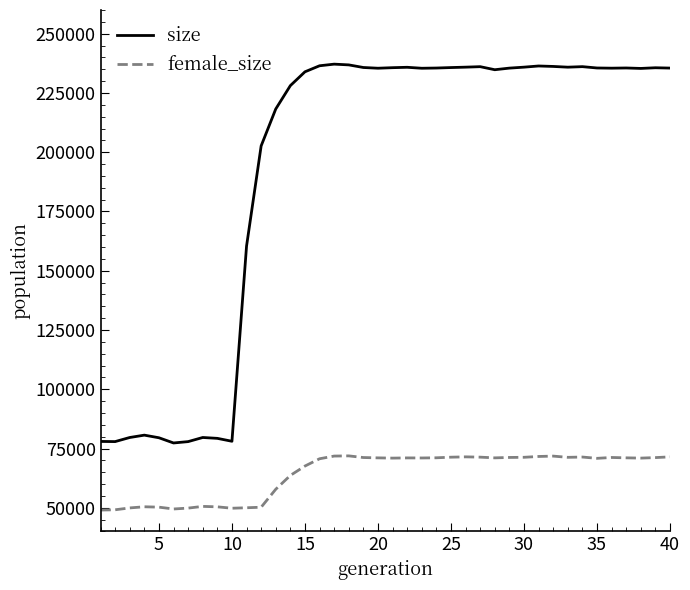

List the series in order of their overall mean, lowest first.

female_size, size